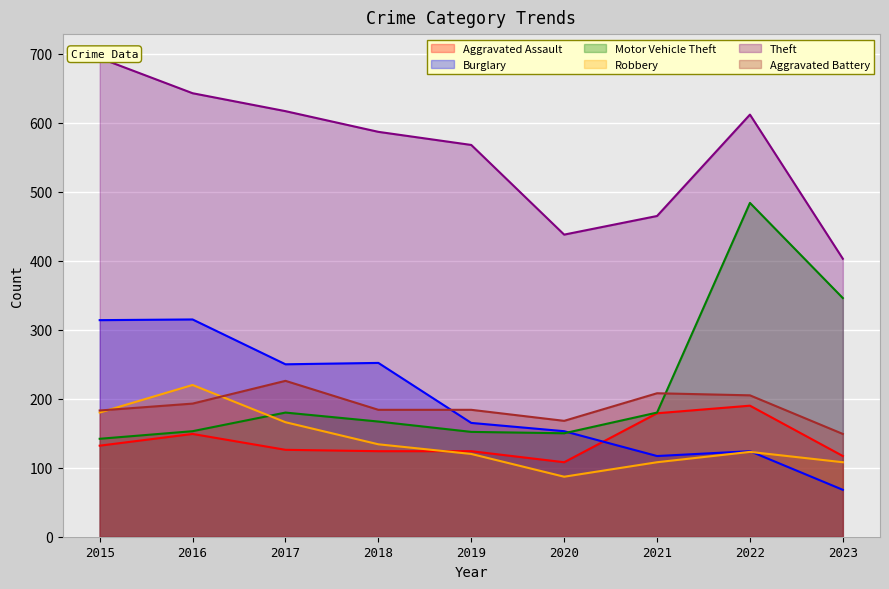

True or false: Burglary and Motor Vehicle Theft cross at least once.

True